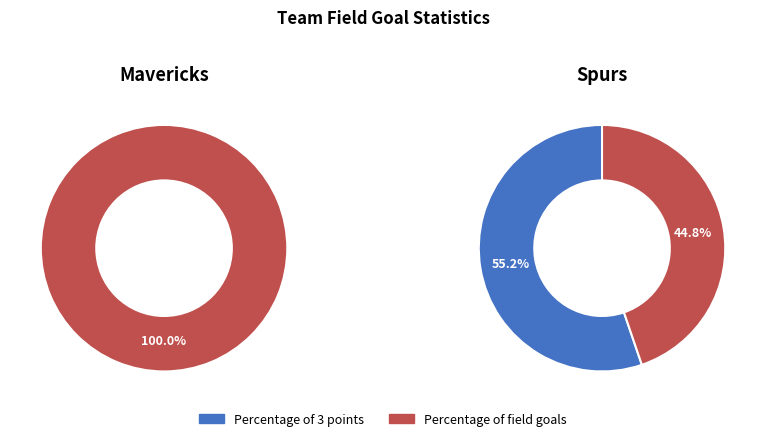

How many segments does this pie chart have?

2